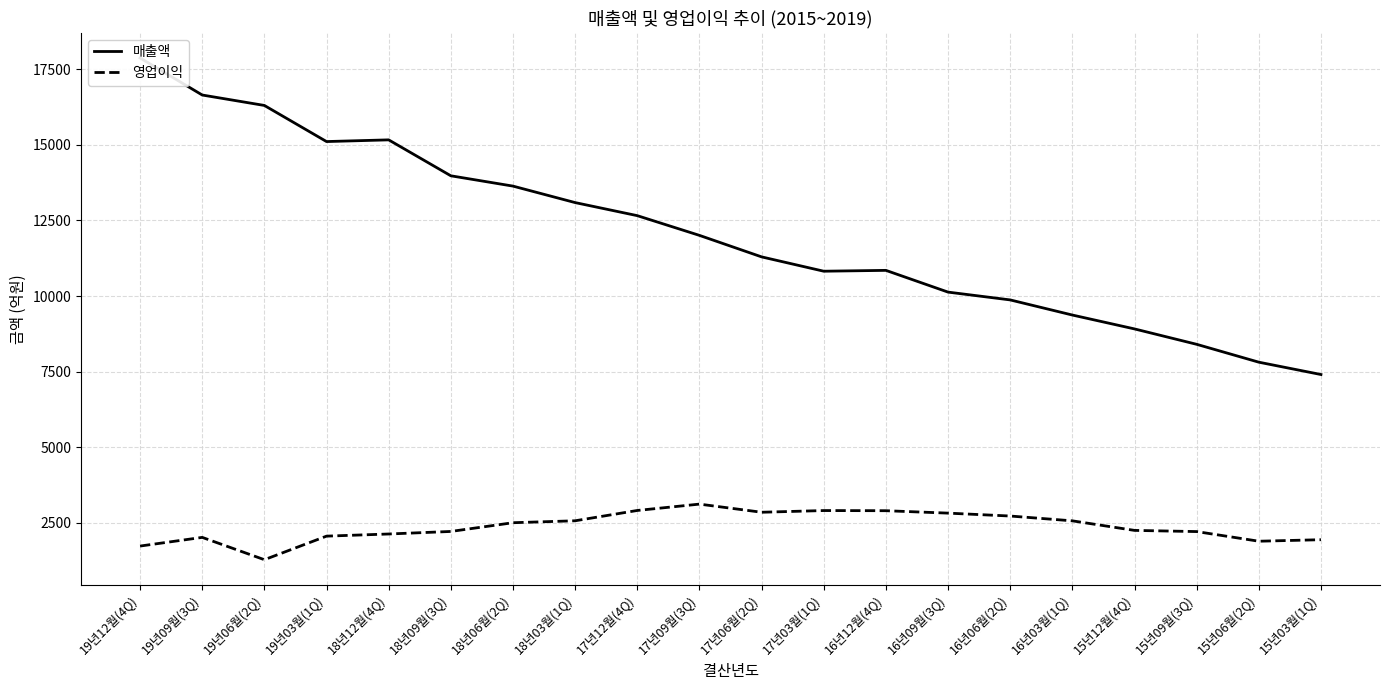

Reading left to right, what are all the values shown in this chart?

매출액: 17874	16648	16303	15109	15165	13977	13636	13091	12659	12007	11296	10822	10850	10131	9873	9373	8914	8405	7814	7406
영업이익: 1734	2021	1283	2062	2133	2217	2506	2570	2911	3121	2852	2908	2903	2823	2727	2568	2252	2213	1894	1944